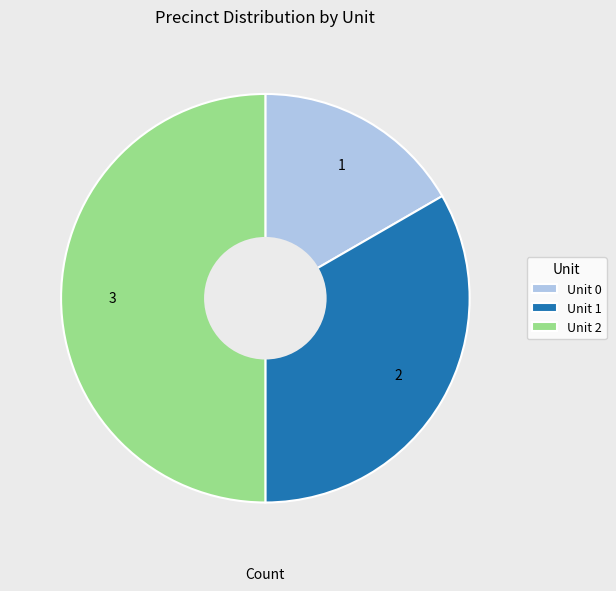

How many segments does this pie chart have?

3